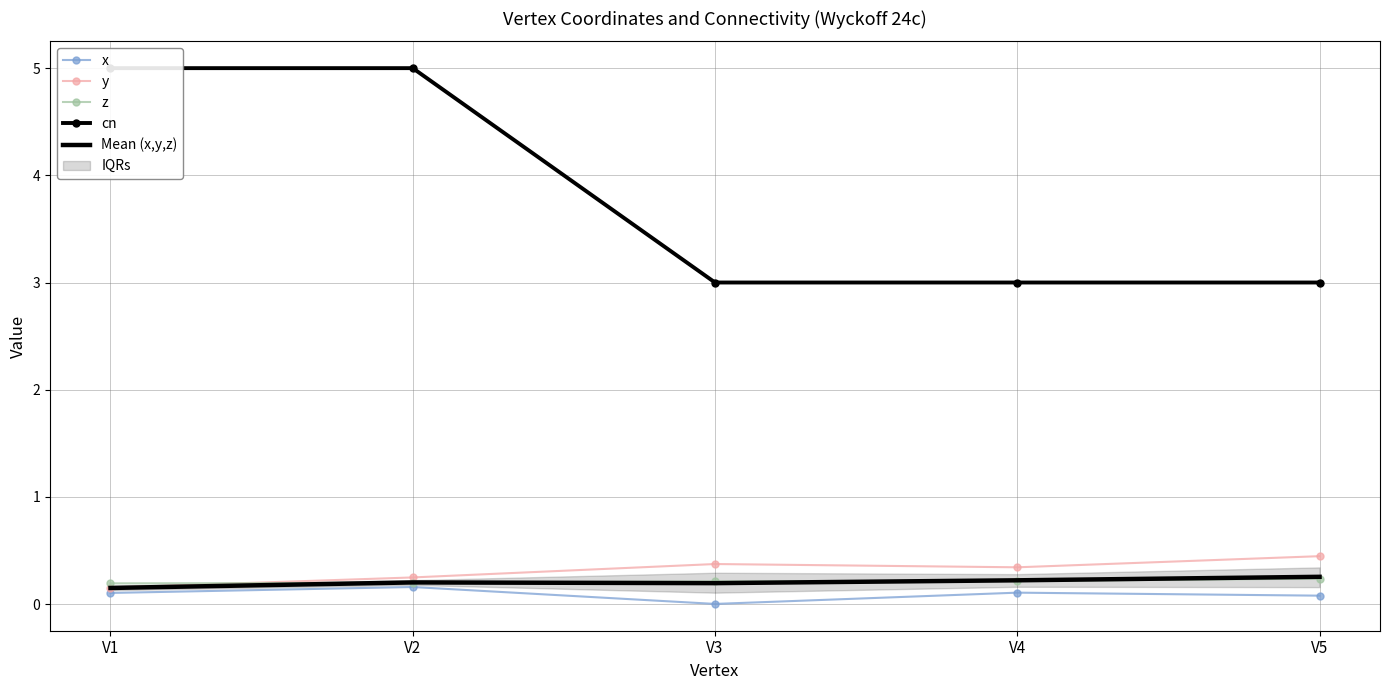

Which category has the lowest value in the y series?

V1